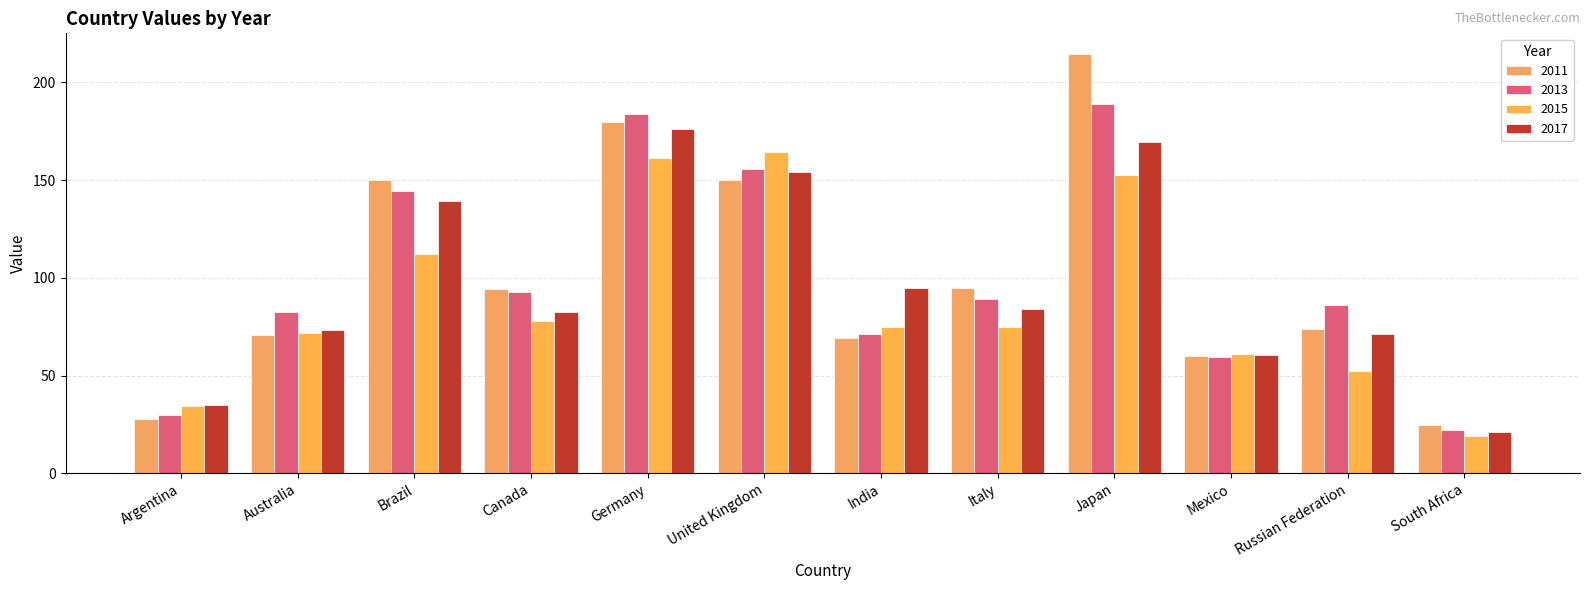

True or false: 2017 has a value of 82.7 at Canada.

True